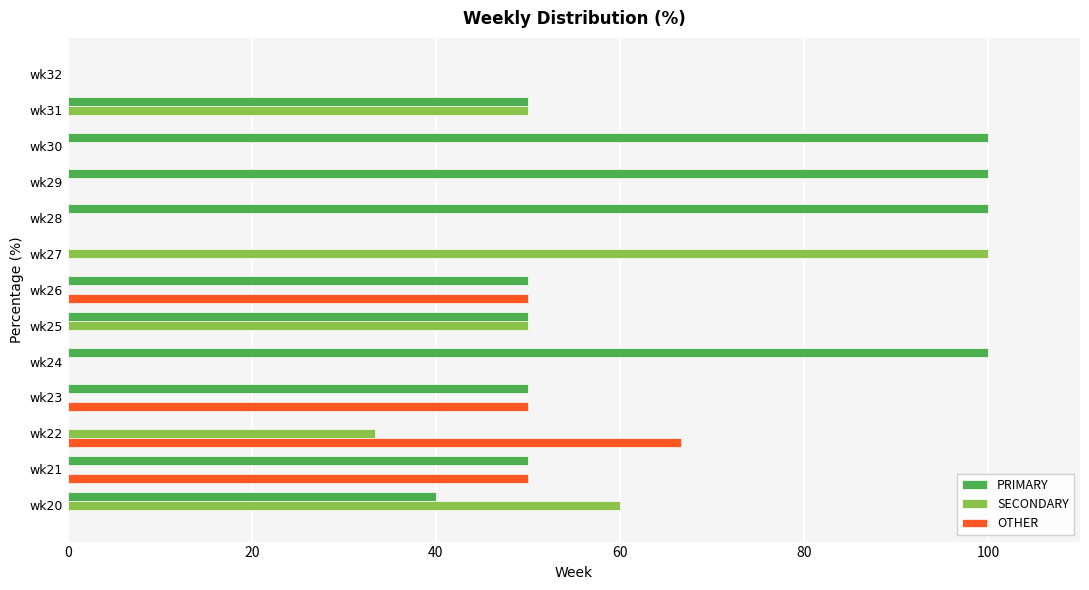

How many distinct data groups are displayed?

3